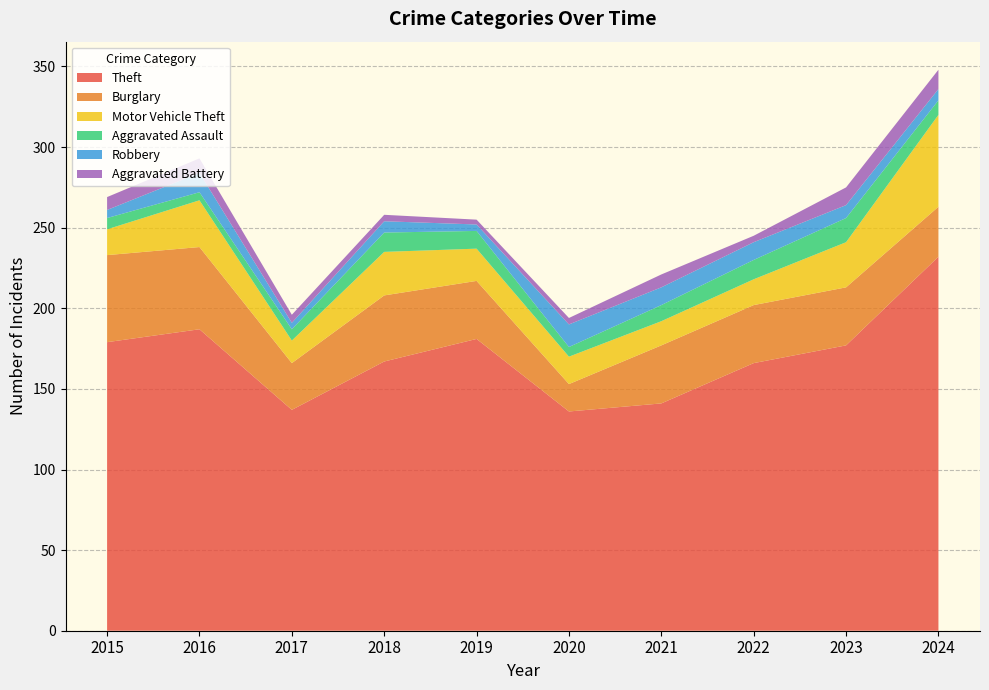

Reading left to right, extract all data points from this chart.

Theft: 2015=179	2016=187	2017=137	2018=167	2019=181	2020=136	2021=141	2022=166	2023=177	2024=232
Burglary: 2015=54	2016=51	2017=29	2018=41	2019=36	2020=17	2021=36	2022=36	2023=36	2024=31
Motor Vehicle Theft: 2015=16	2016=29	2017=14	2018=27	2019=20	2020=17	2021=15	2022=16	2023=28	2024=57
Aggravated Assault: 2015=7	2016=5	2017=7	2018=12	2019=11	2020=6	2021=10	2022=12	2023=15	2024=9
Robbery: 2015=5	2016=12	2017=4	2018=7	2019=4	2020=14	2021=11	2022=11	2023=8	2024=7
Aggravated Battery: 2015=8	2016=9	2017=5	2018=4	2019=3	2020=4	2021=8	2022=4	2023=11	2024=12